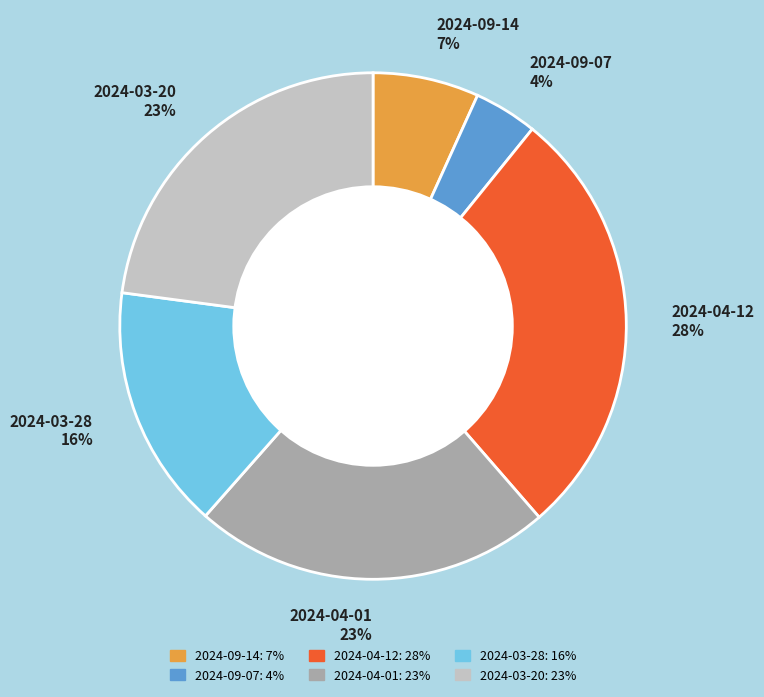

Combined, do 2024-04-12 28% and 2024-09-14 7% account for over 50%?

No